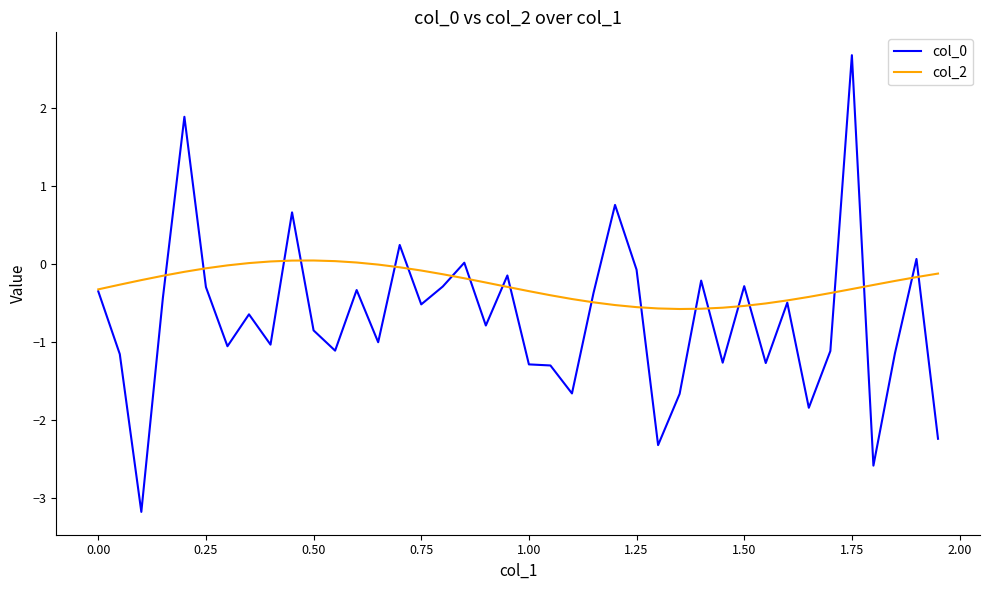

What is the smallest value displayed?

-3.2